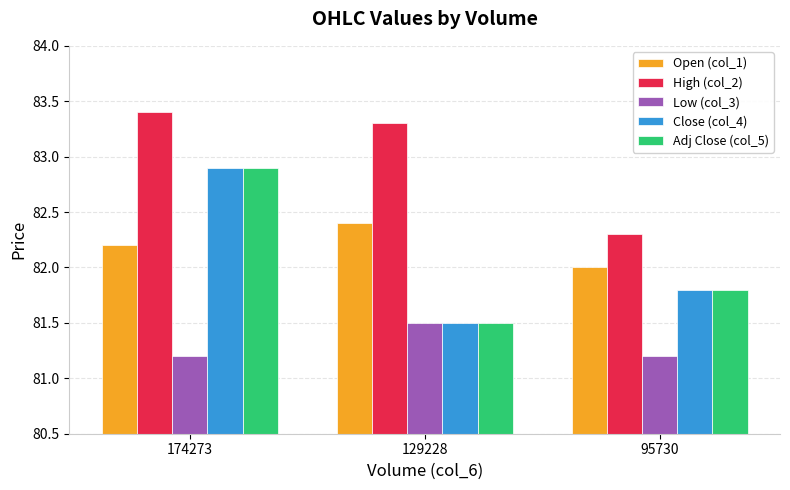

List the labels in order of High (col_2) value, smallest first.

95730, 129228, 174273